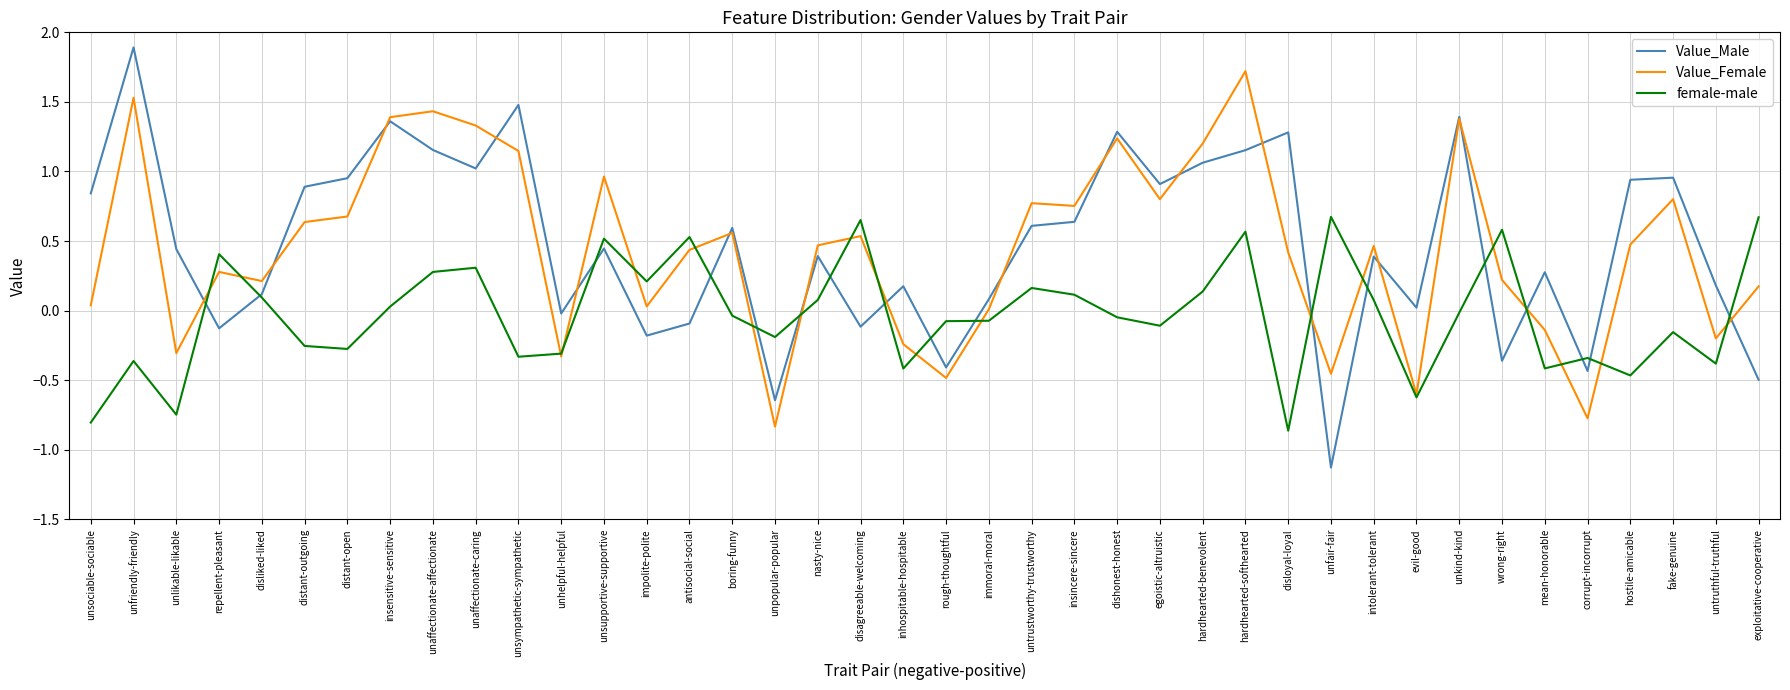

At how many categories does at least one series exceed 1?

10